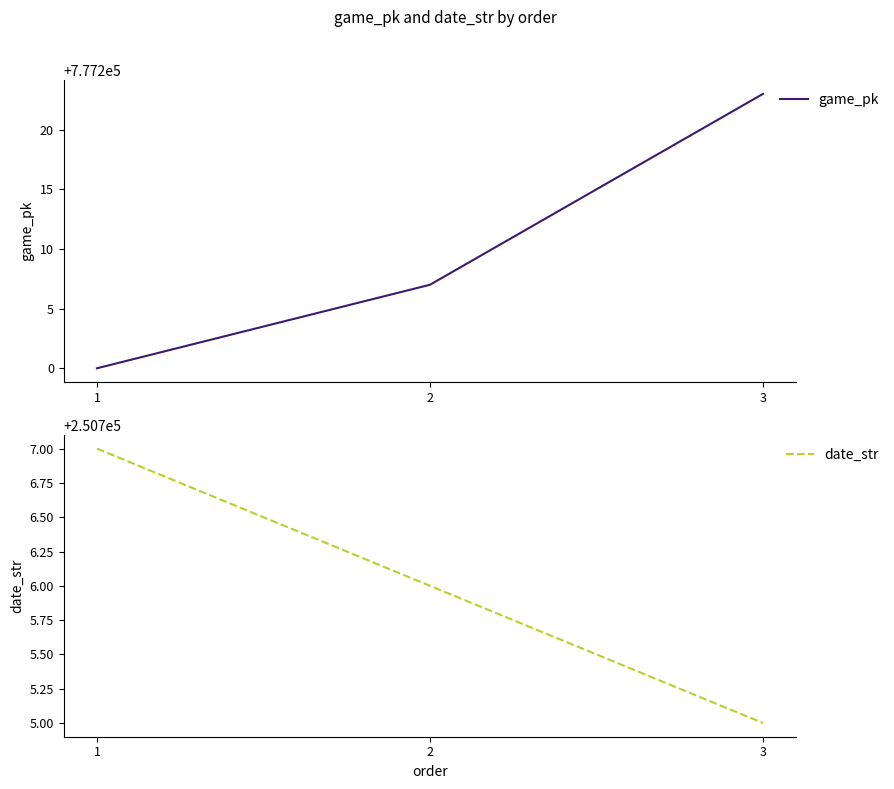

Rank the categories by game_pk value from lowest to highest.

1, 2, 3